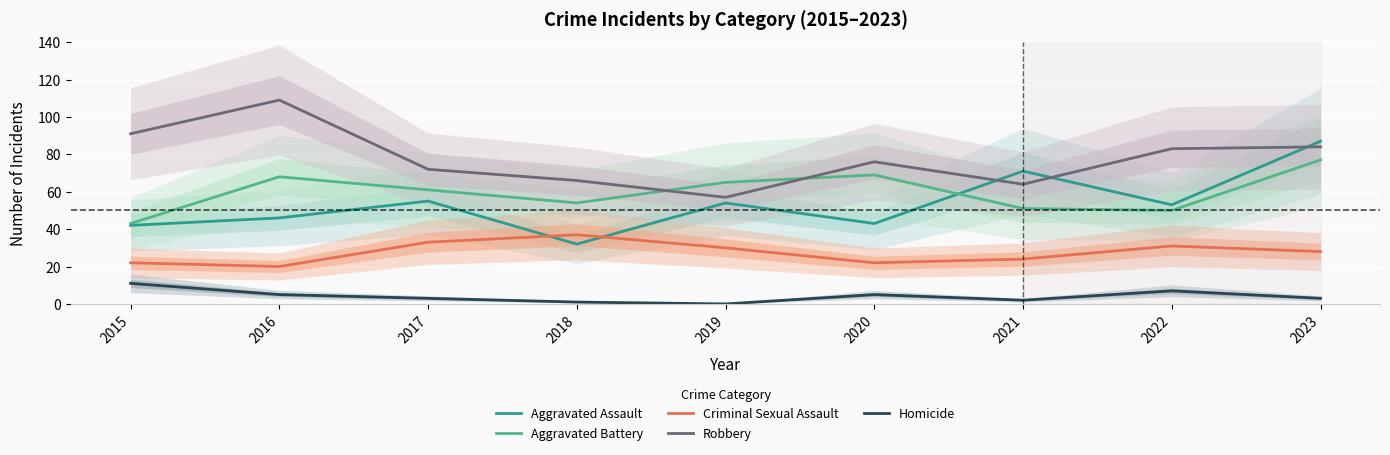

How many values in the Aggravated Assault series exceed 53?

4